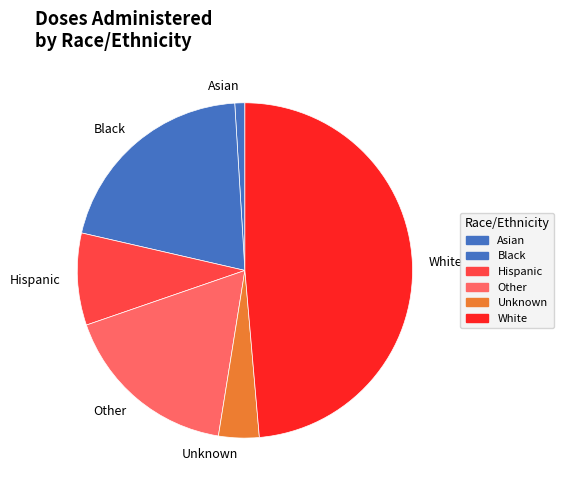

Which category has the biggest portion of the pie?

White